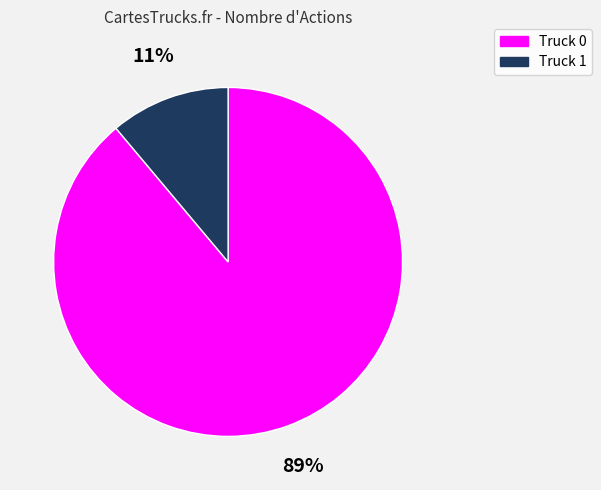

How many slices are in this pie chart?

2